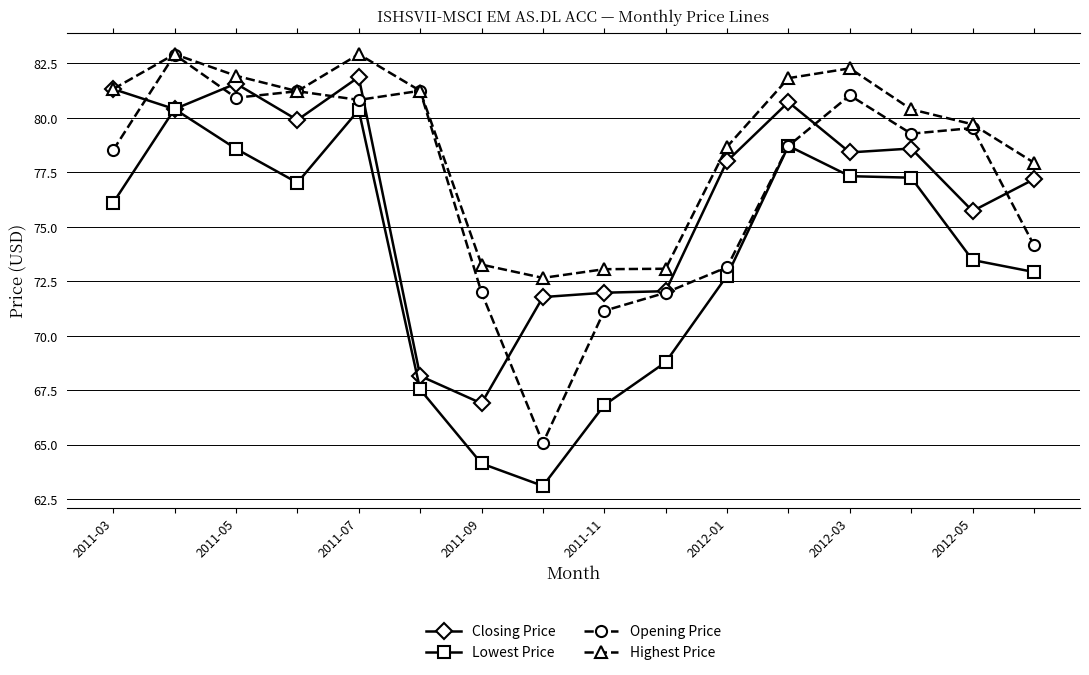

Which series has the largest total across all categories?

Highest Price